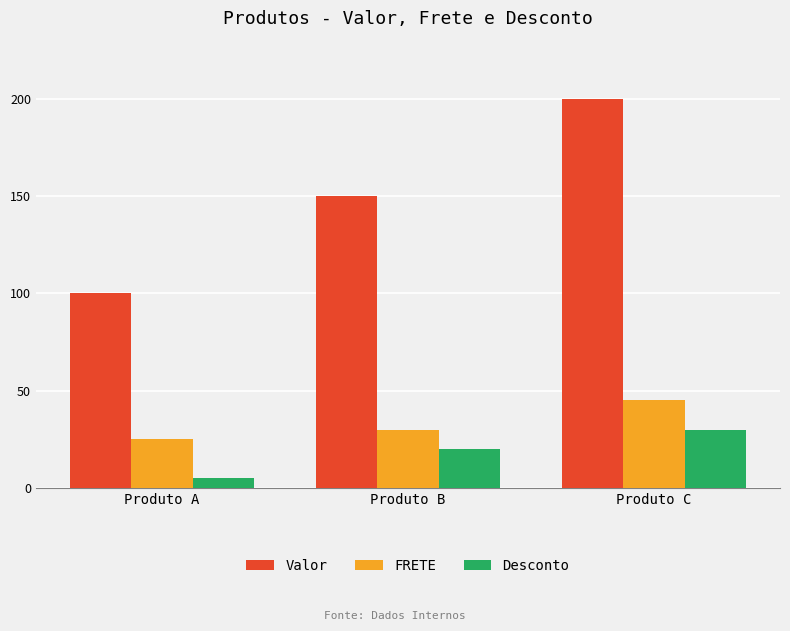

Rank the categories by FRETE value from lowest to highest.

Produto A, Produto B, Produto C